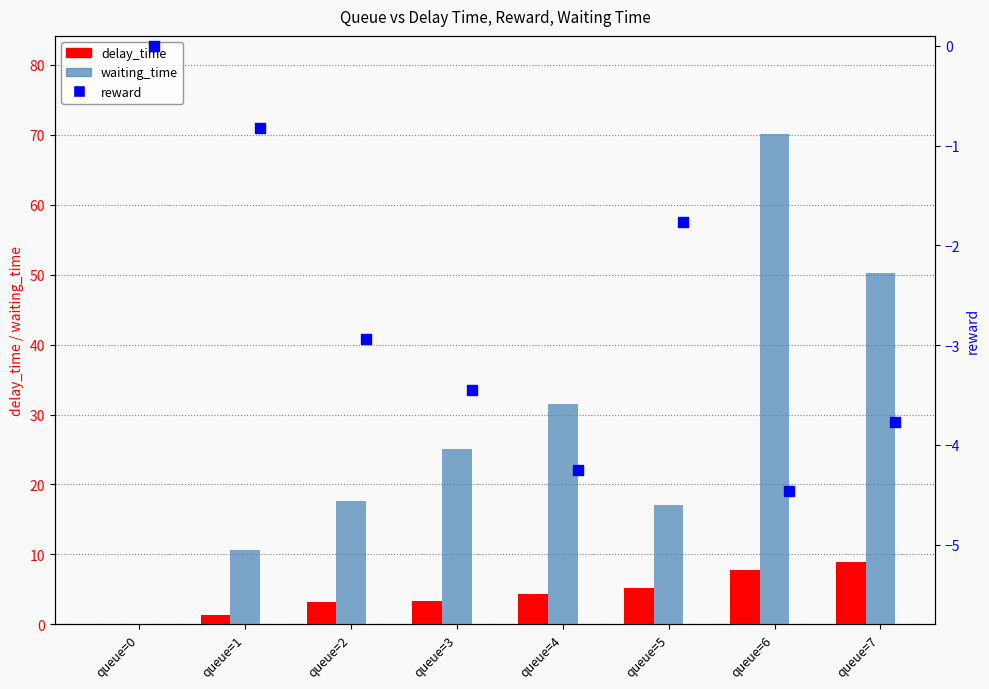

Which series contains the highest Y value?

waiting_time